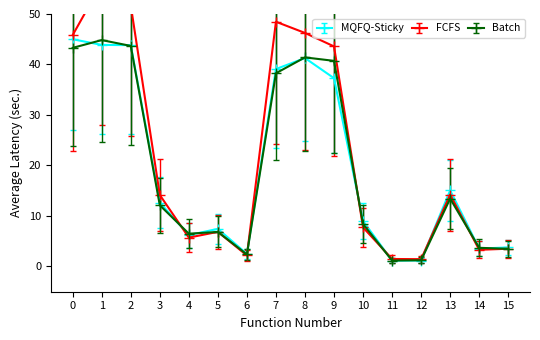

What is the value of the MQFQ-Sticky point at the 15th from the left?

3.5